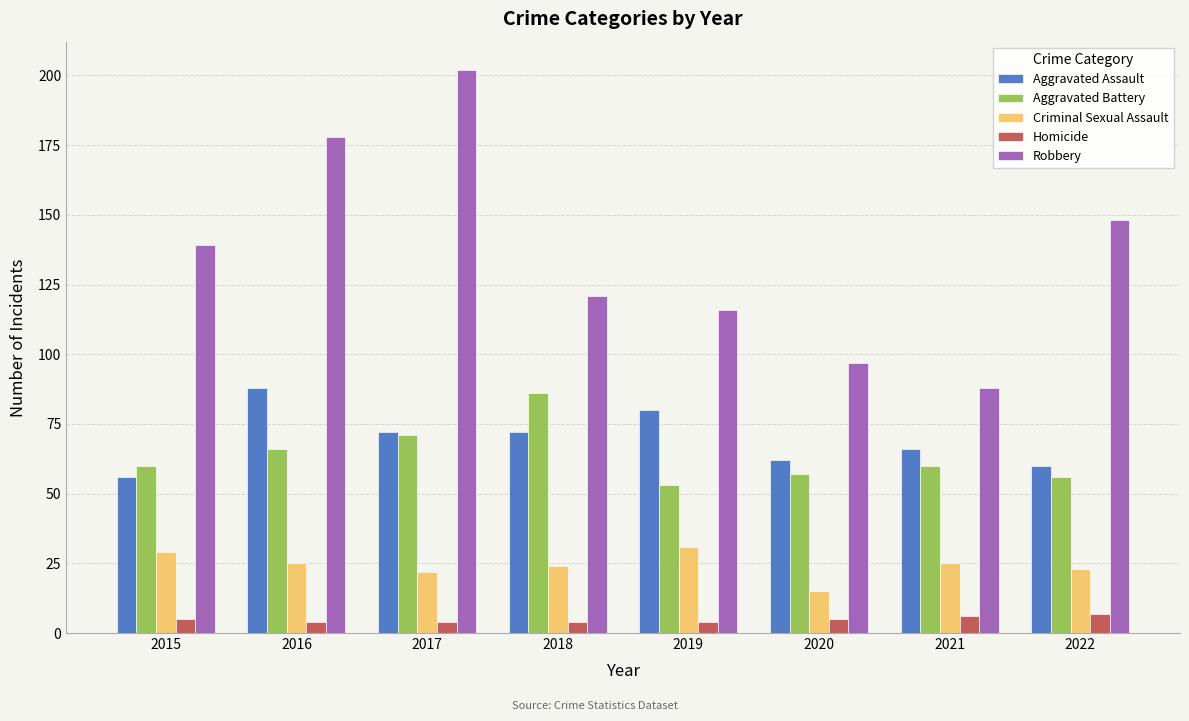

How many bars are there in each group?

5